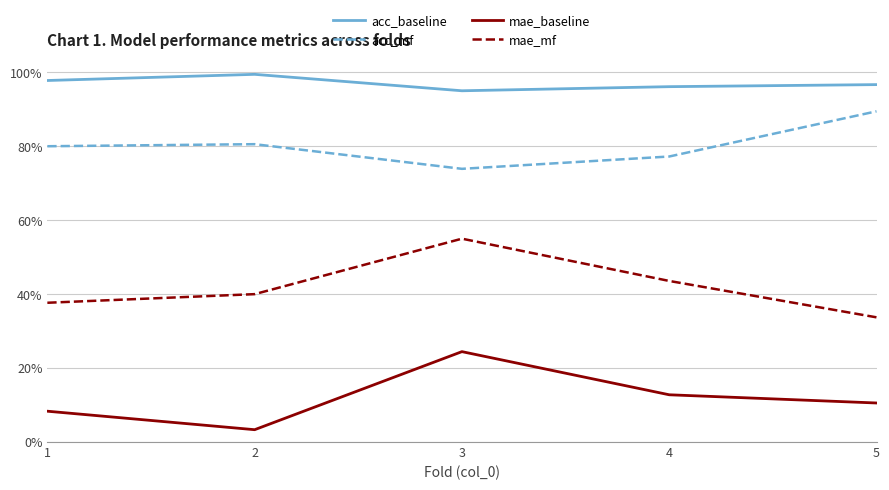

Which series has the largest total across all categories?

acc_baseline